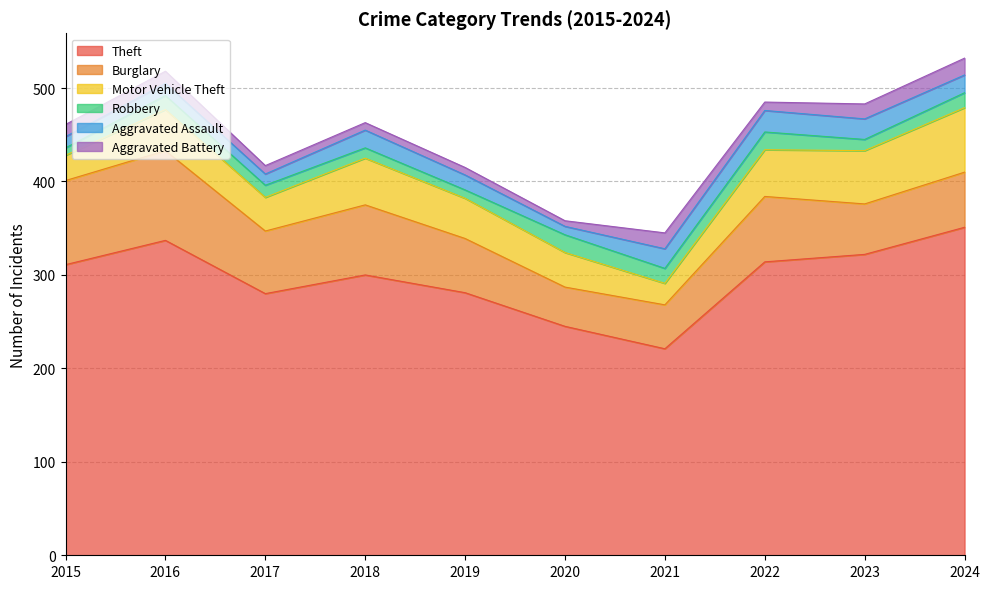

Where is Theft nearest to the value 286?

2019